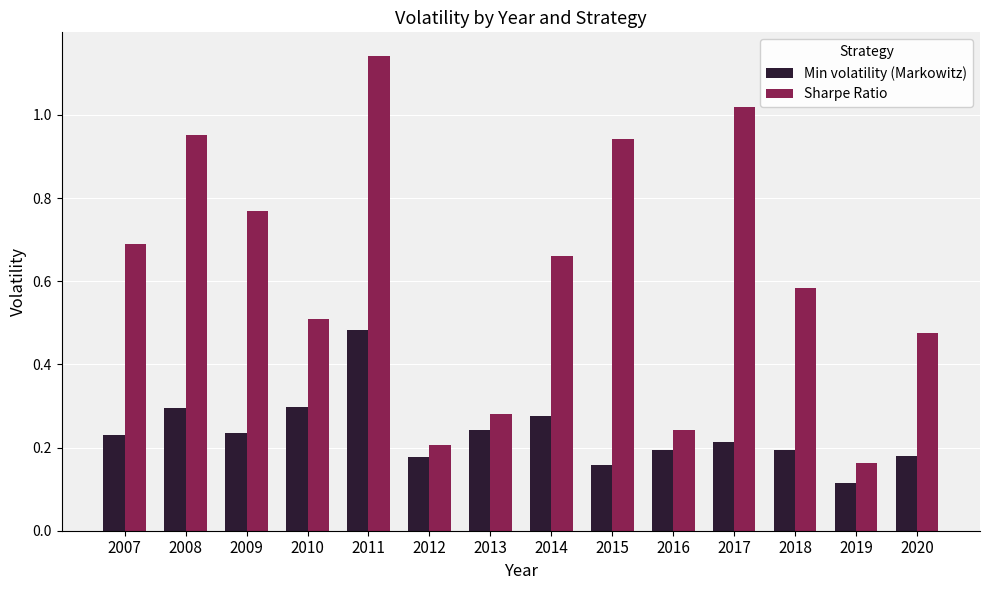

Which series has the largest total across all categories?

Sharpe Ratio